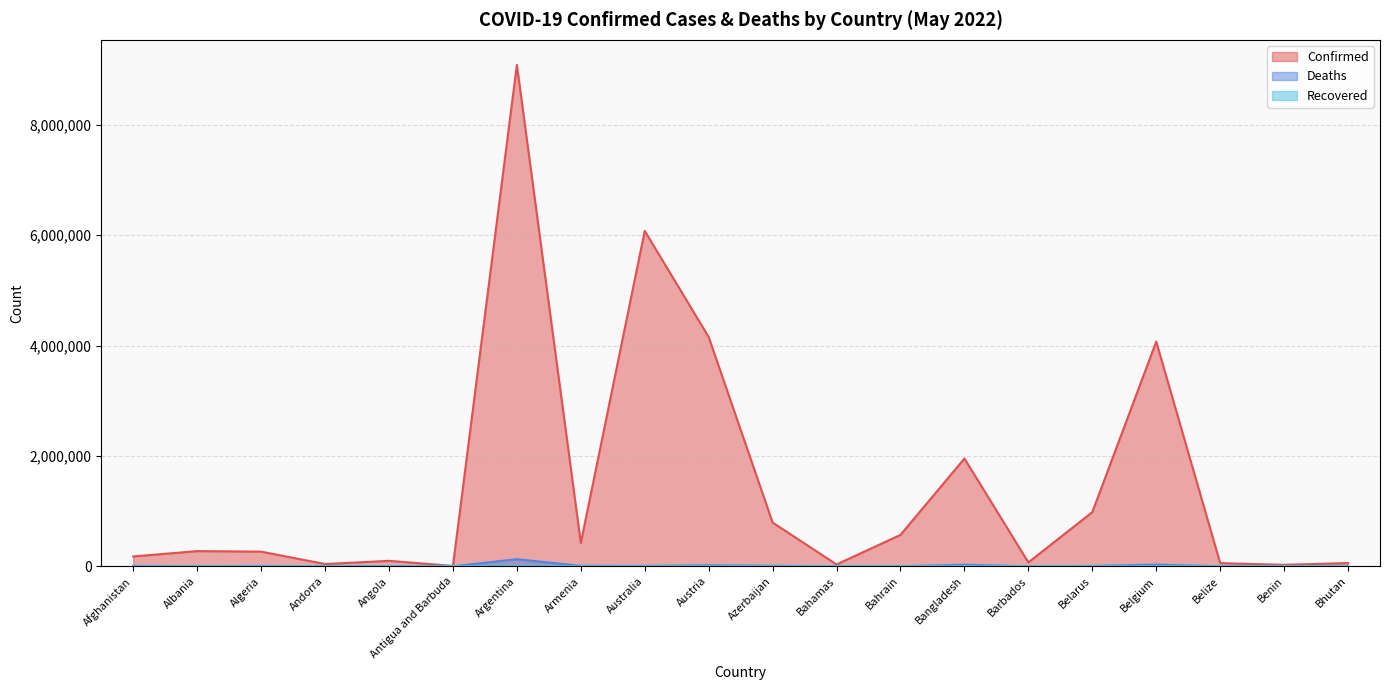

True or false: Confirmed has more than 1 points higher than both neighbors.

True